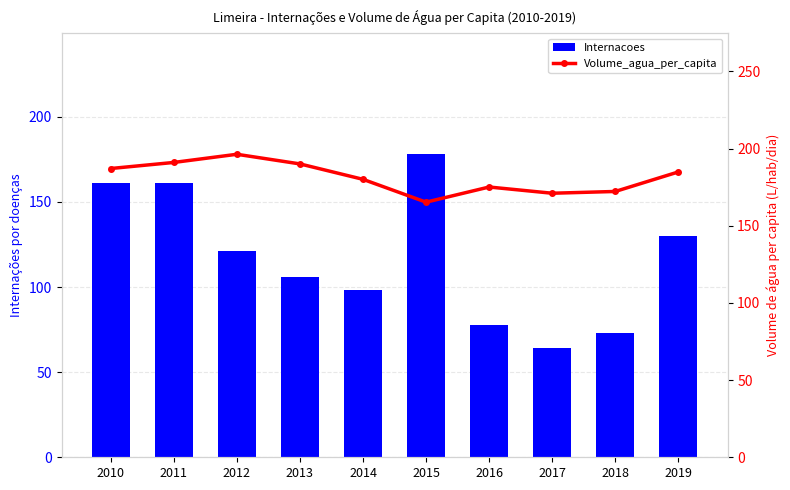

How many groups of bars are there?

10